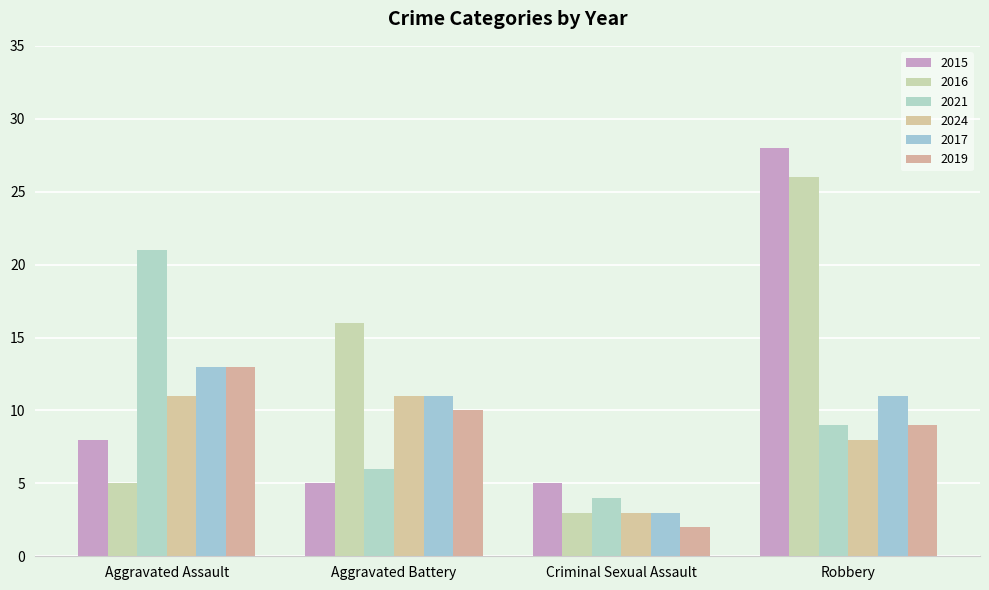

Is the value of 2017 at Robbery greater than the value of 2019 at Aggravated Battery?

Yes